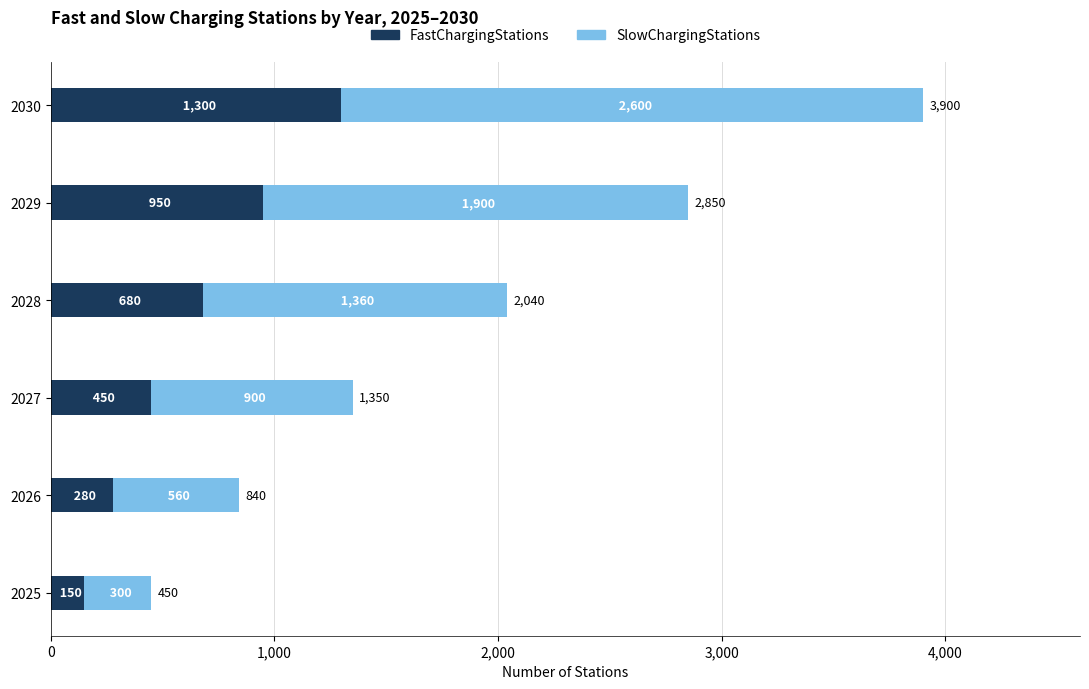

The value of FastChargingStations at 2029 is 950. True or false?

True